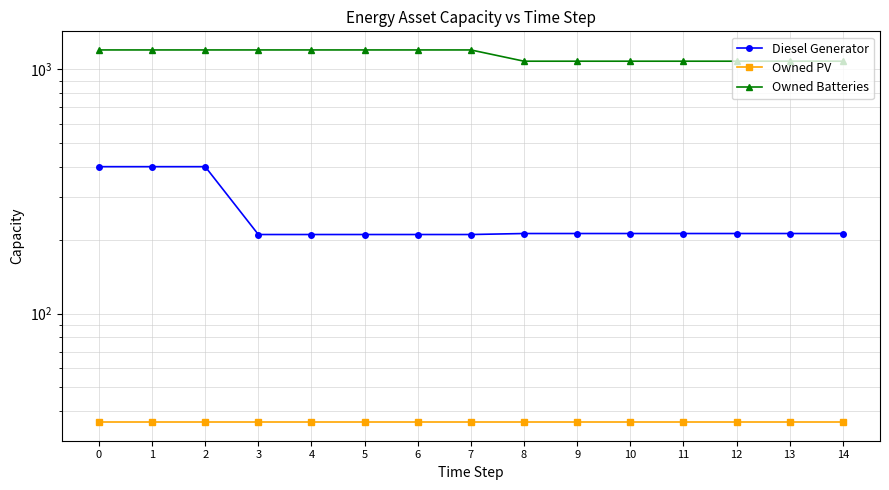

At 3, list the series in order from smallest to largest.

Owned PV, Diesel Generator, Owned Batteries